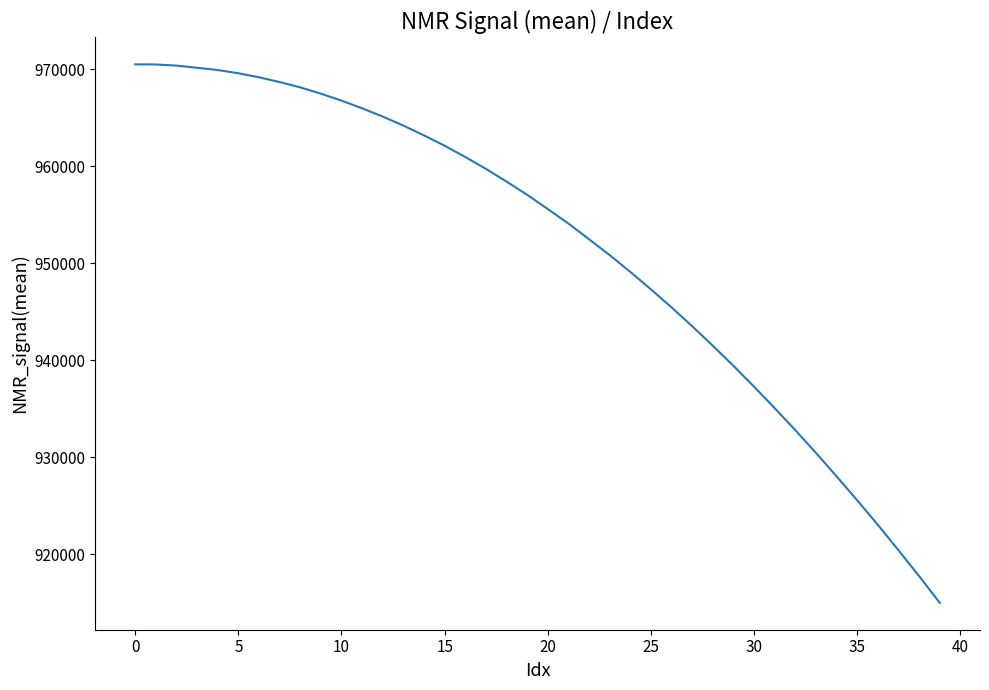

What is the maximum value shown in the chart?

970494.7